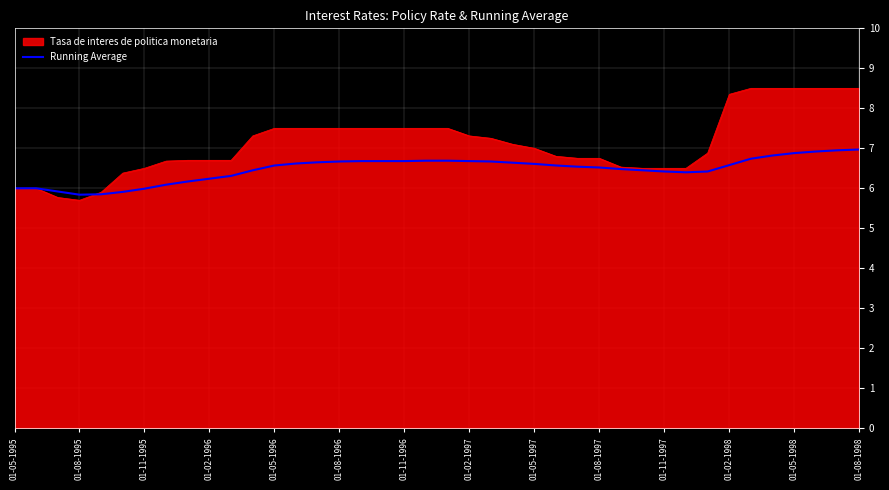

What is the maximum value for Running Average?

7.0